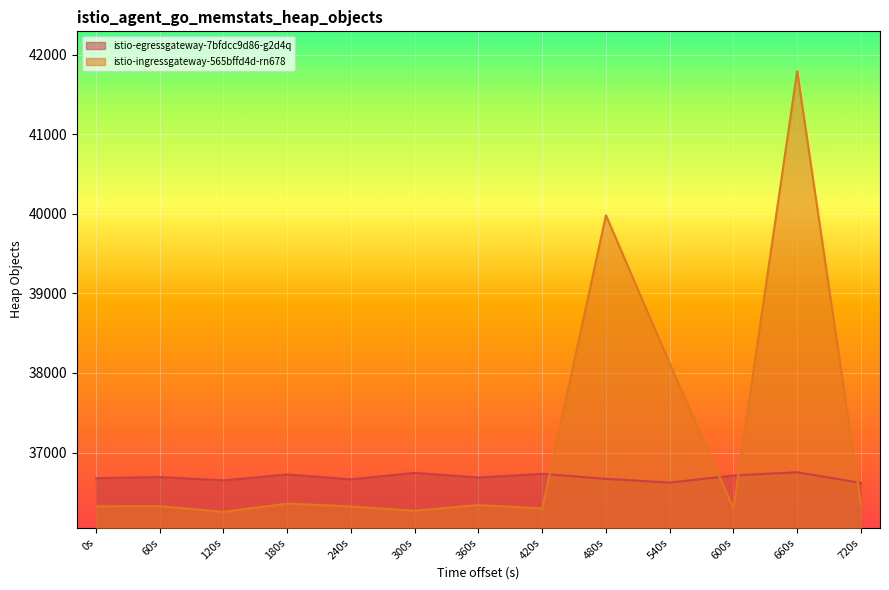

What is the difference between the highest and lowest values at 360s?

347.0